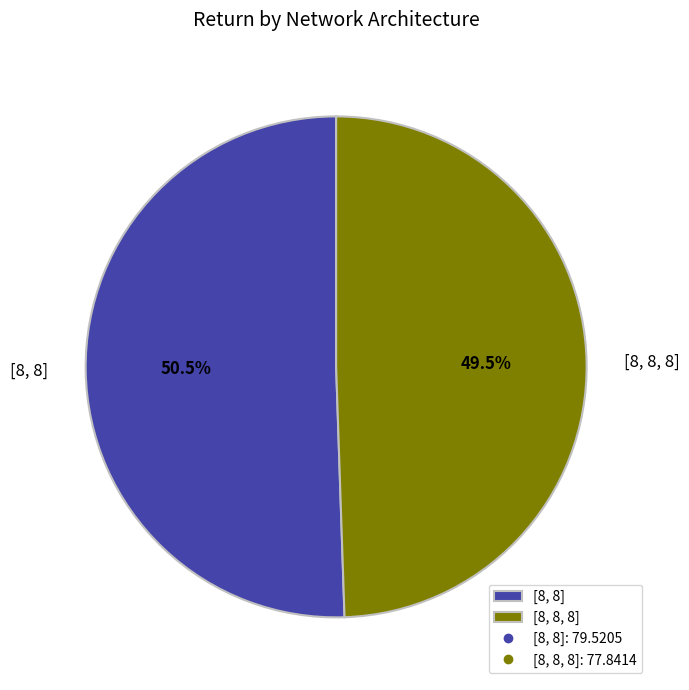

To the nearest percent, what is the difference between the [8, 8, 8] and [8, 8] slice percentages?

1%